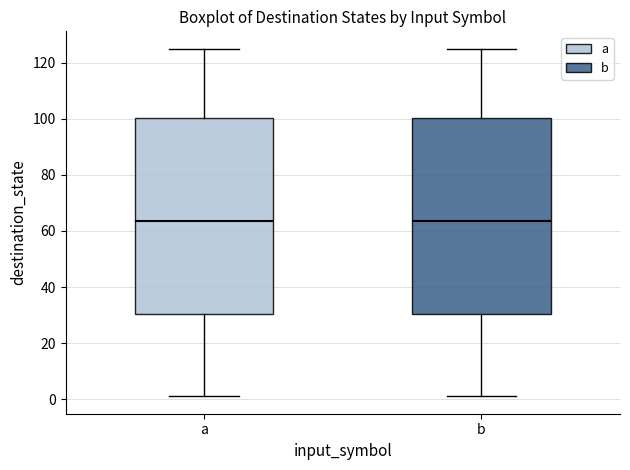

Reading left to right, read every box against the y-axis: the position of its median line, the range the box covers, and the ends of its whiskers. The values are not printed on the chart, so give them approximately, as read against the axis.

a: median 64, box 30 to 100, whiskers 2 to 126
b: median 64, box 30 to 100, whiskers 2 to 126